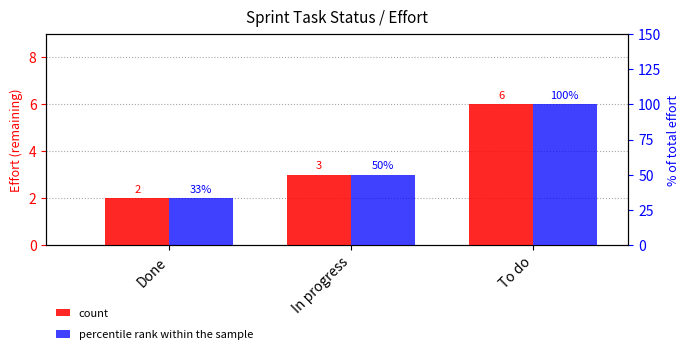

Which series has the largest total across all categories?

percentile rank within the sample